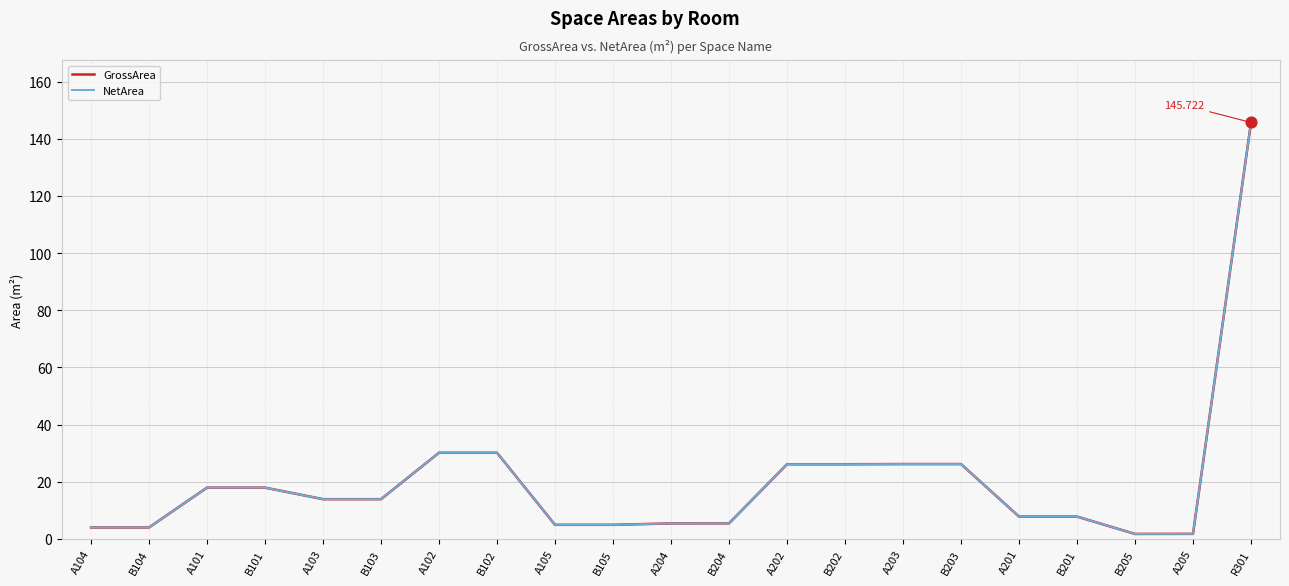

Which series contains the lowest Y value?

GrossArea